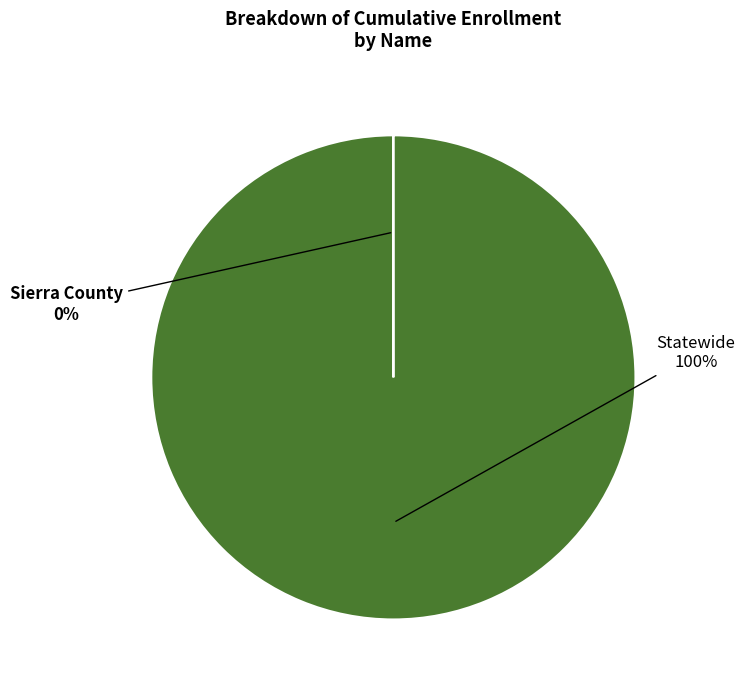

To the nearest percent, what is the difference between the largest and smallest slice percentages?

100%